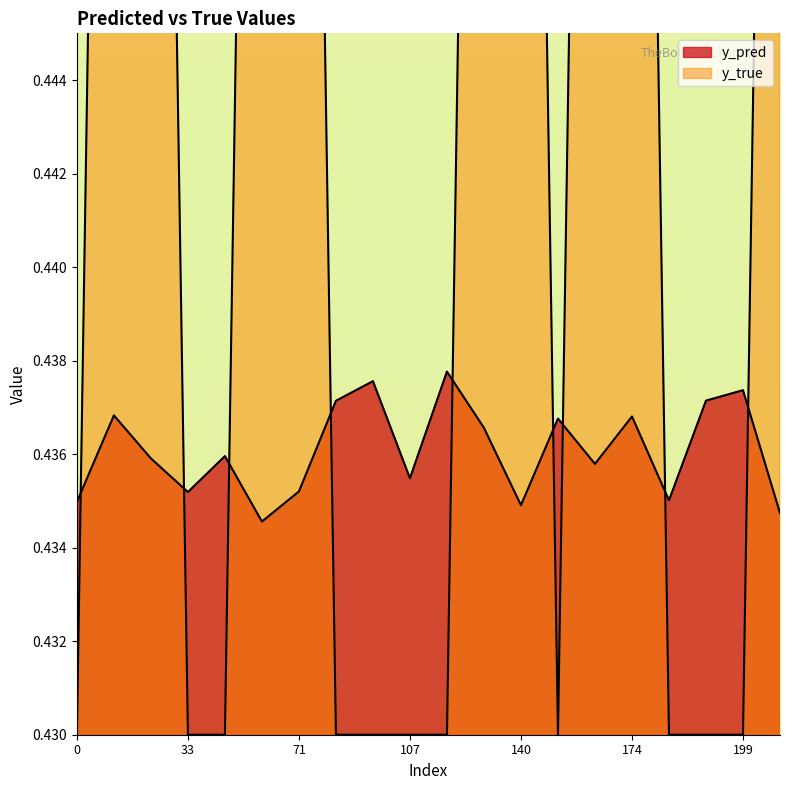

True or false: y_pred has a value of 0.1 at 171.

False